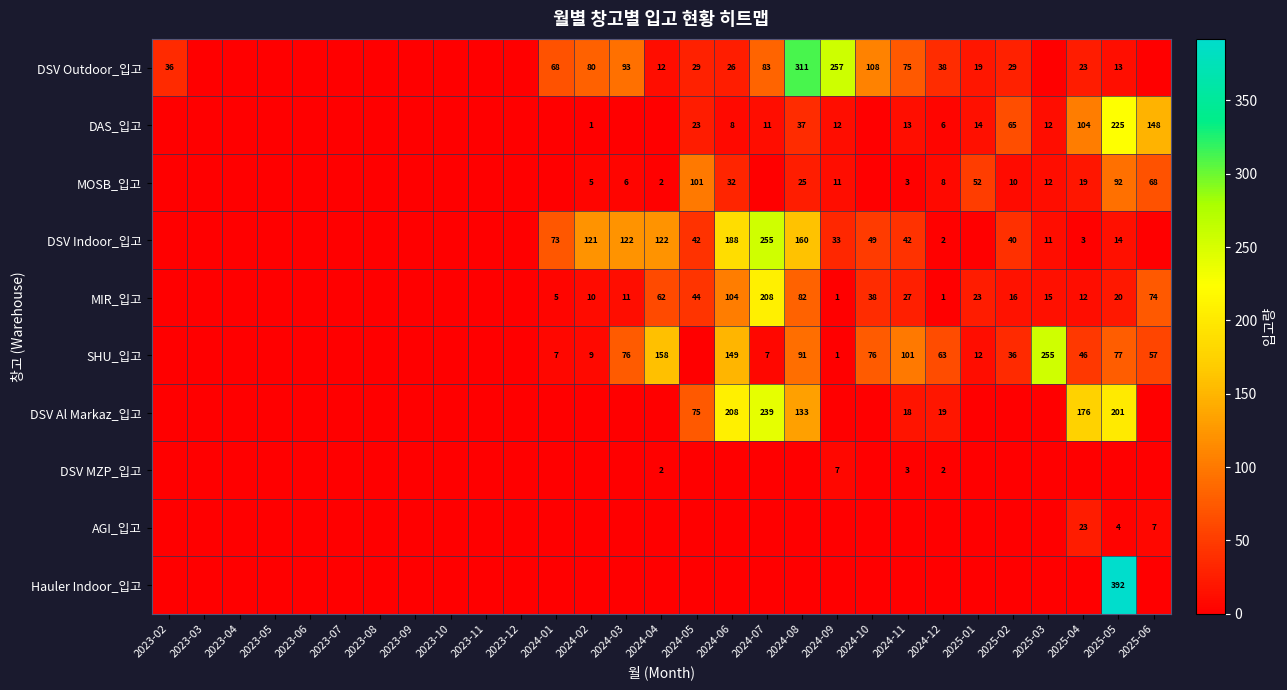

Is the value of MIR_입고 at 2025-03 greater than the value of MOSB_입고 at 2025-06?

No